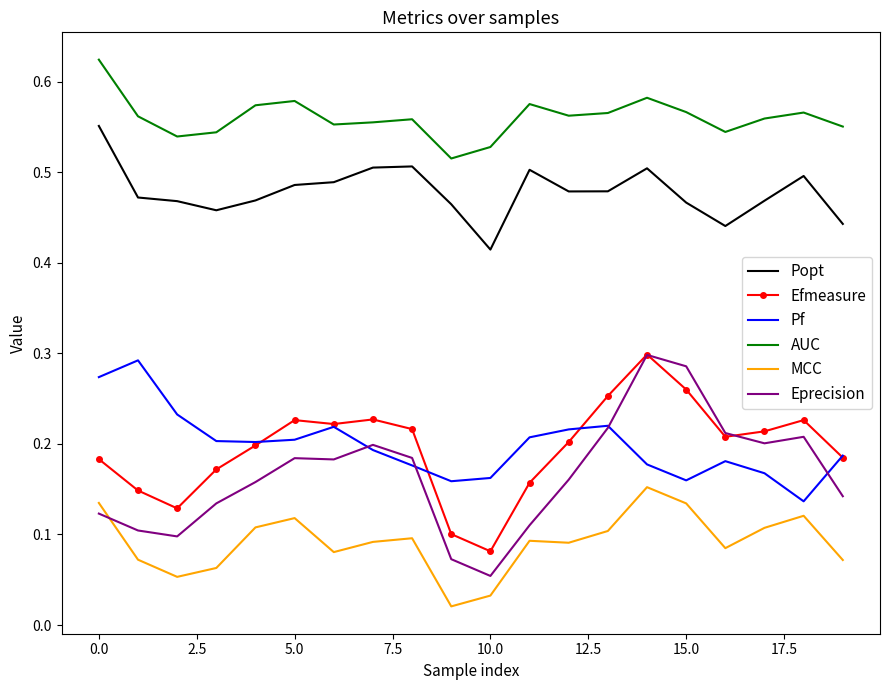

Which series has the widest spread of values?

Eprecision